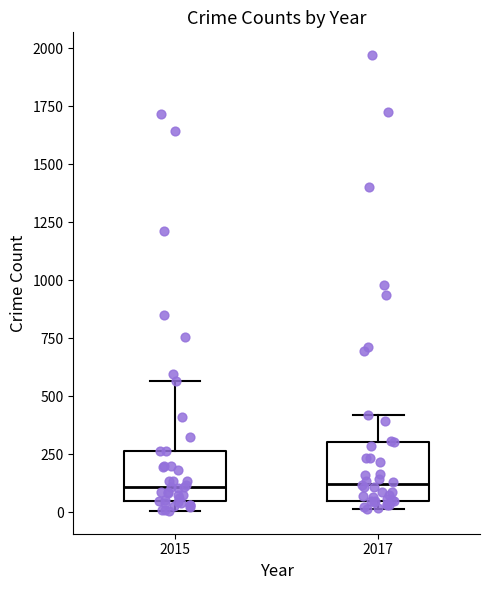

Reading left to right, read every box against the y-axis: the position of its median line, the range the box covers, and the ends of its whiskers. The values are not printed on the chart, so give them approximately, as read against the axis.

2015: median 100, box 50 to 250, whiskers 0 to 550
2017: median 100, box 50 to 300, whiskers 0 to 400